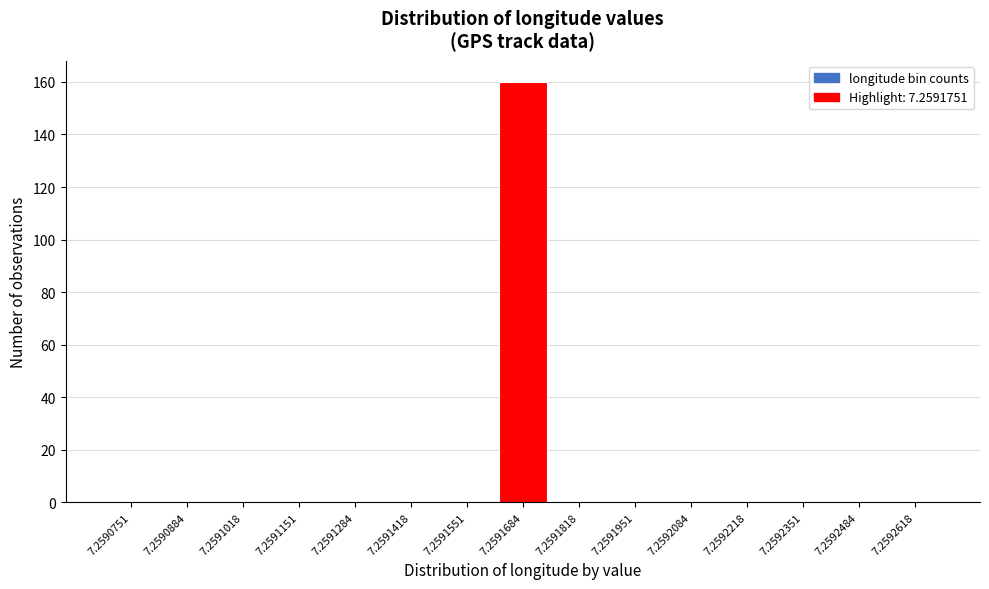

Reading left to right, extract all data points from this chart.

7.2590751=0	7.2590884=0	7.2591018=0	7.2591151=0	7.2591284=0	7.2591418=0	7.2591551=0	7.2591684=160	7.2591818=0	7.2591951=0	7.2592084=0	7.2592218=0	7.2592351=0	7.2592484=0	7.2592618=0